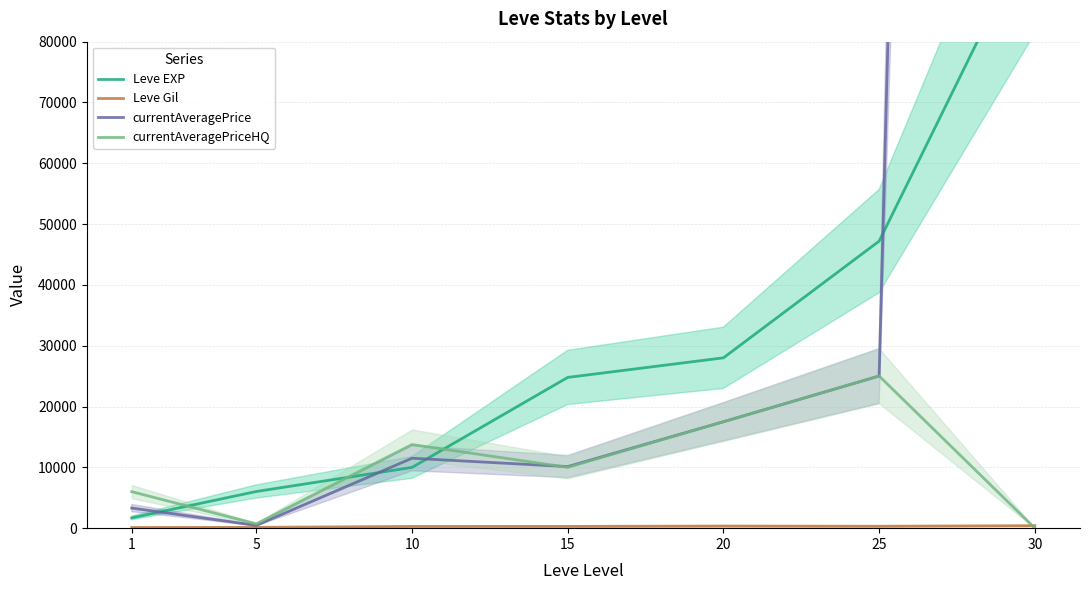

Is it true that Leve Gil equals 478.1 at 15?

False